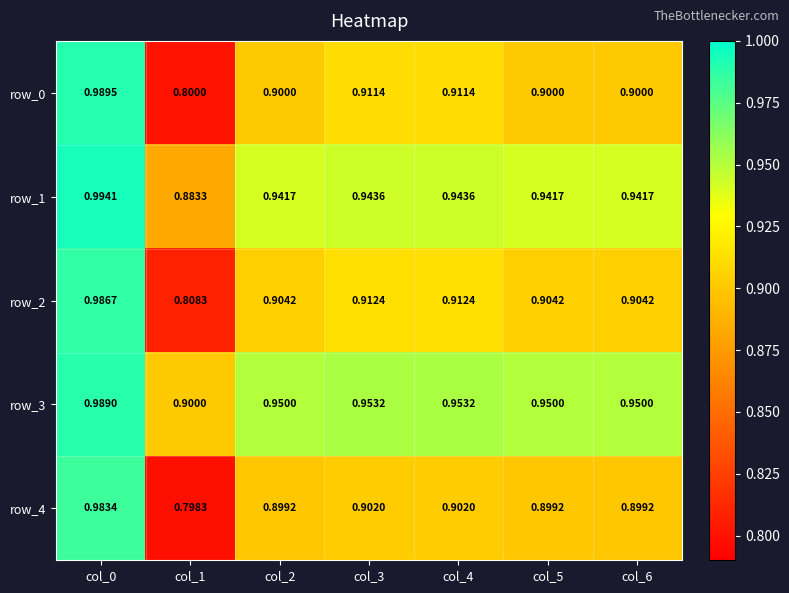

Which series changed the most between col_1 and col_6?

row_4